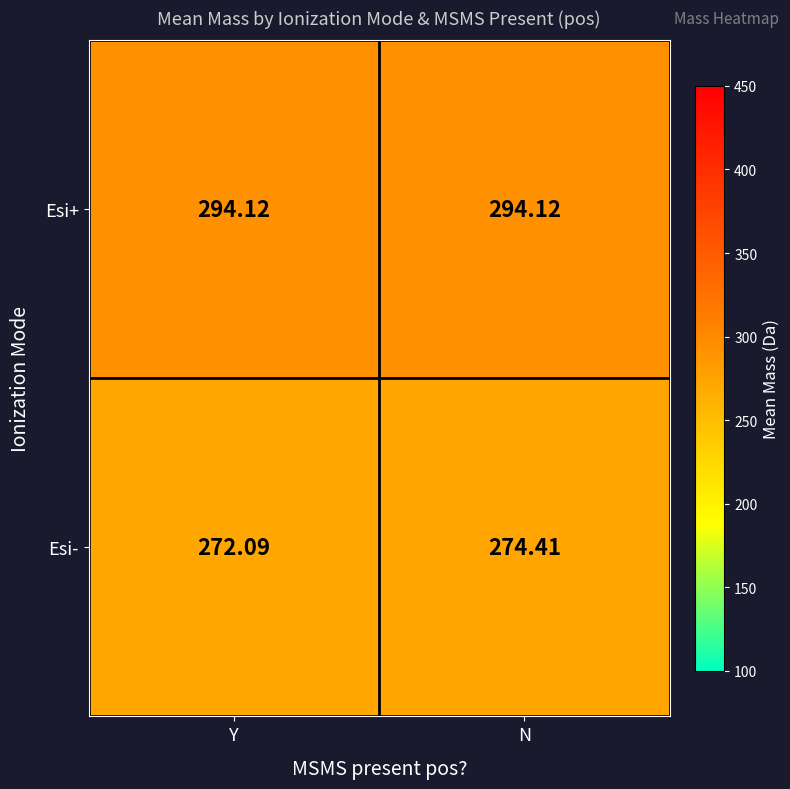

At which category does the chart reach its minimum across all series?

Y